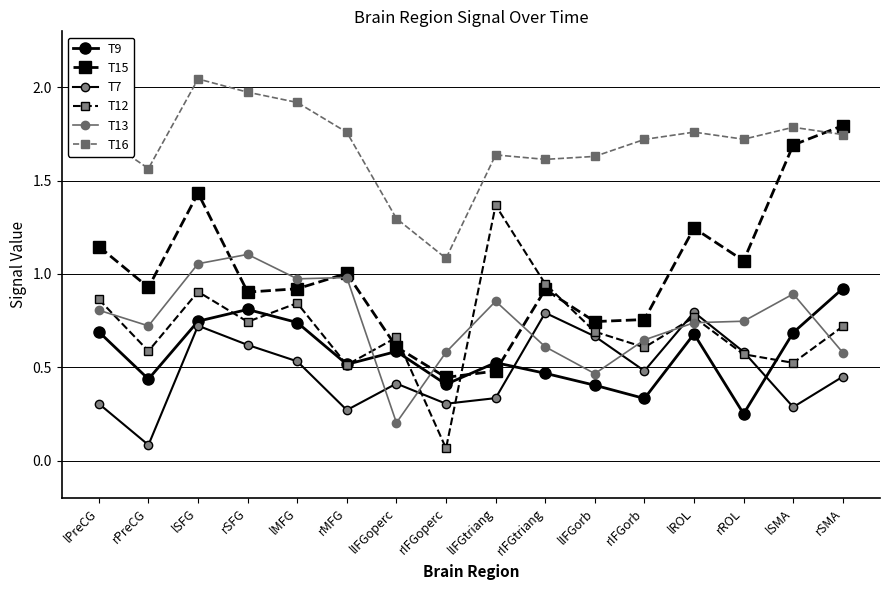

How many intersections are there between T12 and T13?

8